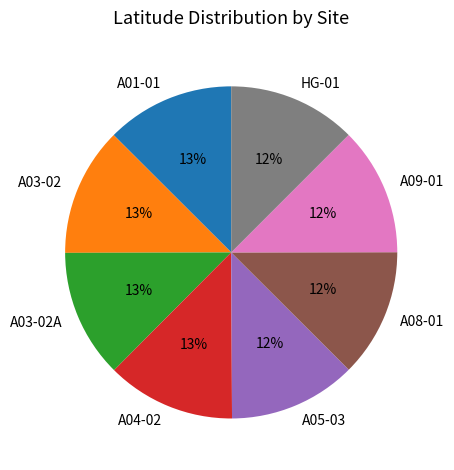

Does any single category account for the majority?

No